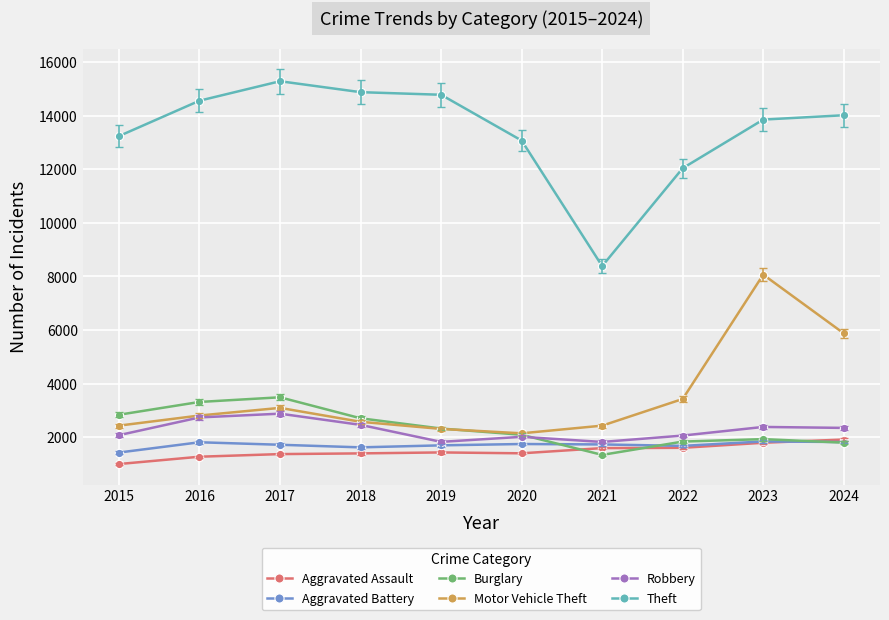

Between 2018 and 2020, which series saw the biggest shift?

Theft